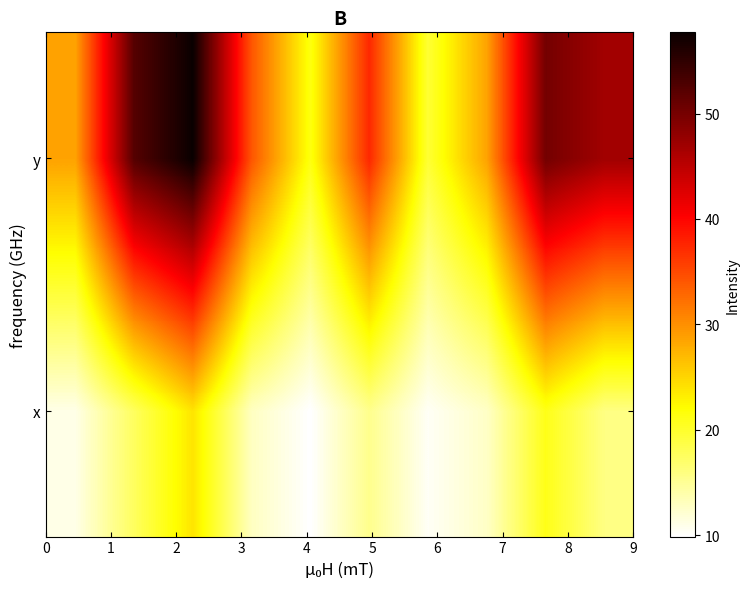

Reading left to right, extract all data points from this chart.

x: 11.1	17.6	23.9	12.9	9.9	15.4	10.4	12.6	20.9	15.9
y: 28.6	52.3	57.7	34.1	21.3	37.4	19.6	28.6	50.1	46.8